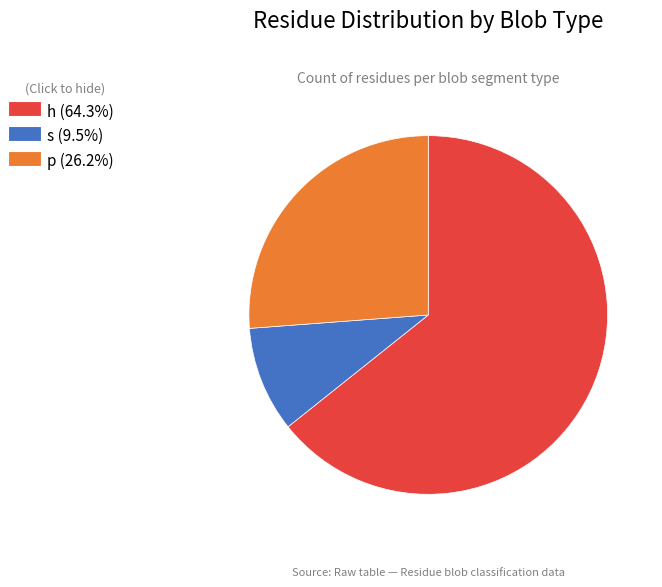

Does any single category account for the majority?

Yes